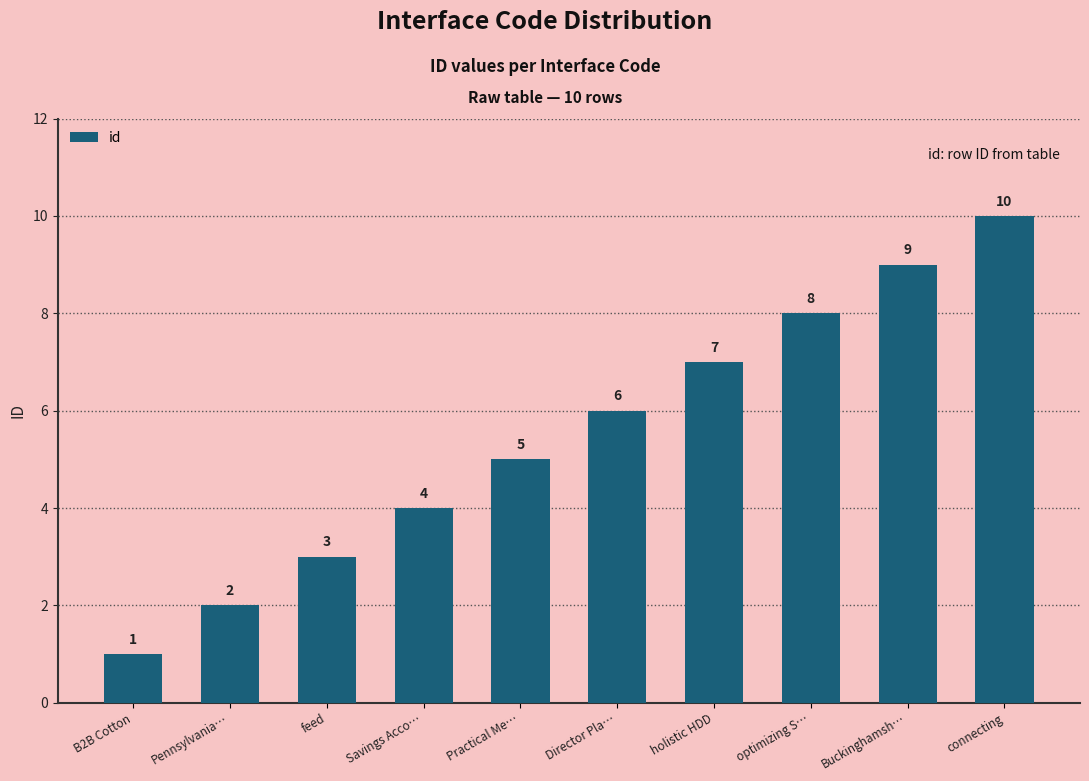

What is the average value?

6